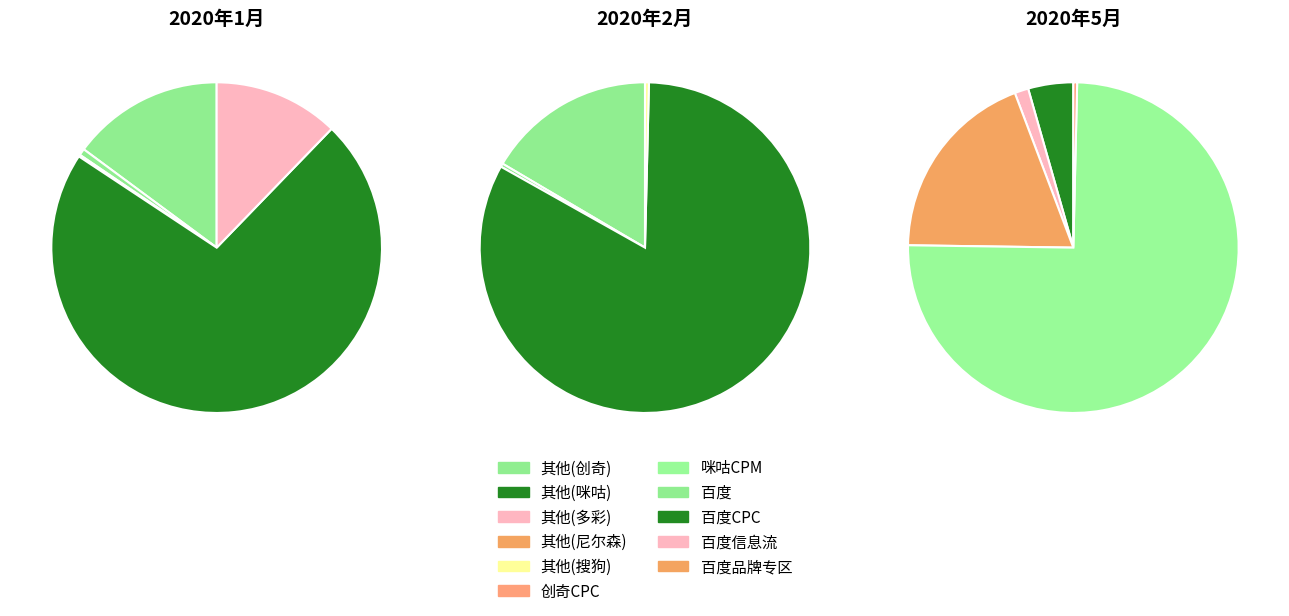

Between 2020年1月 and 2020年2月, which is larger?

2020年1月